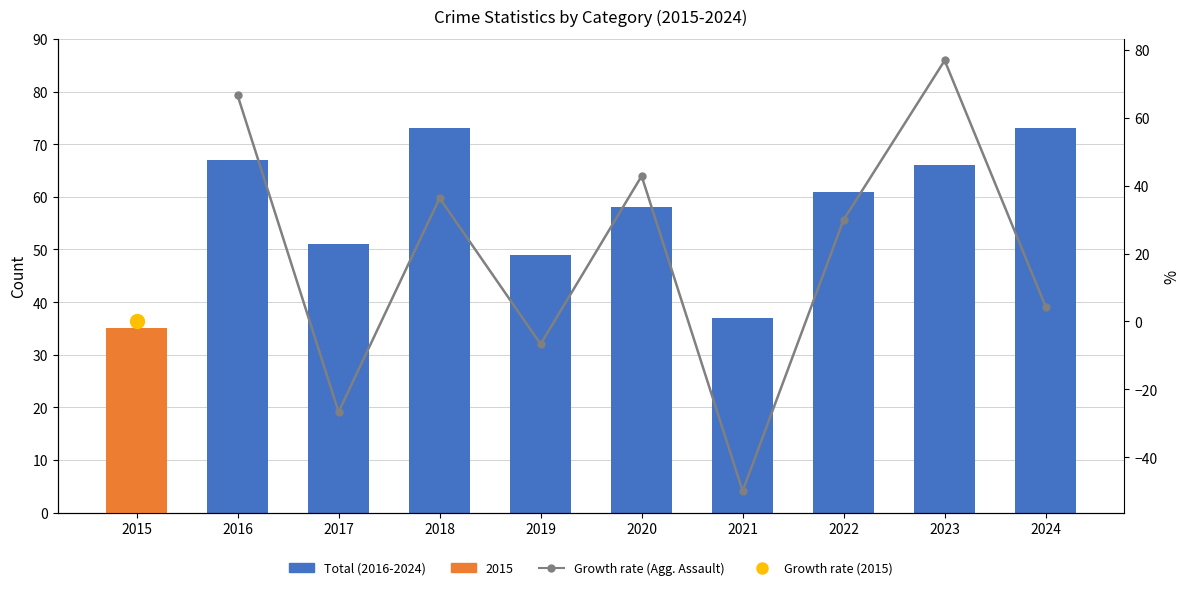

What is the total value across all series at 2017?

24.3